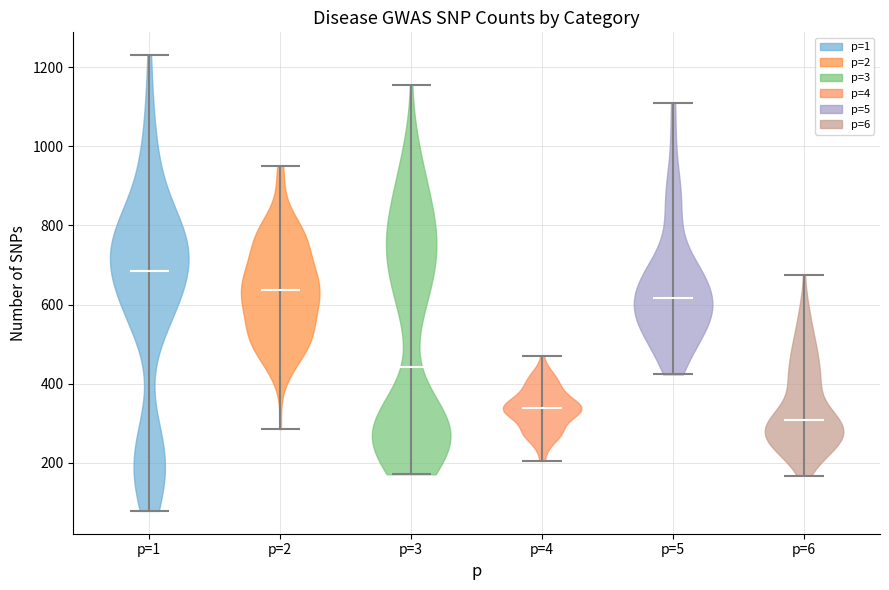

Reading left to right, read every violin against the y-axis: where its median line is, and the lowest and highest points it reaches. The values are not printed on the chart, so give them approximately, as read against the axis.

p=1: median line 680, lowest point 80, highest point 1240
p=2: median line 640, lowest point 280, highest point 960
p=3: median line 440, lowest point 180, highest point 1160
p=4: median line 340, lowest point 200, highest point 480
p=5: median line 620, lowest point 420, highest point 1120
p=6: median line 300, lowest point 160, highest point 680